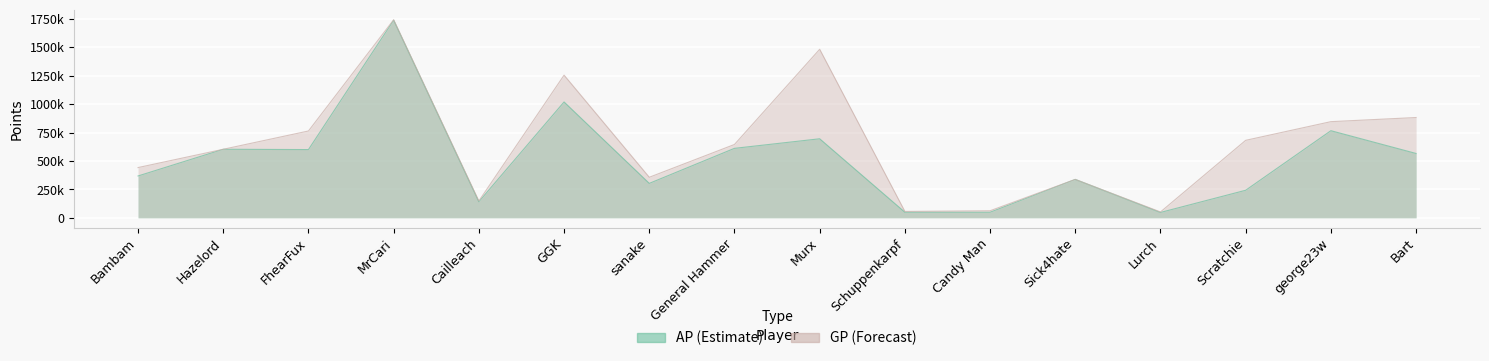

Which series has the largest total across all categories?

GP